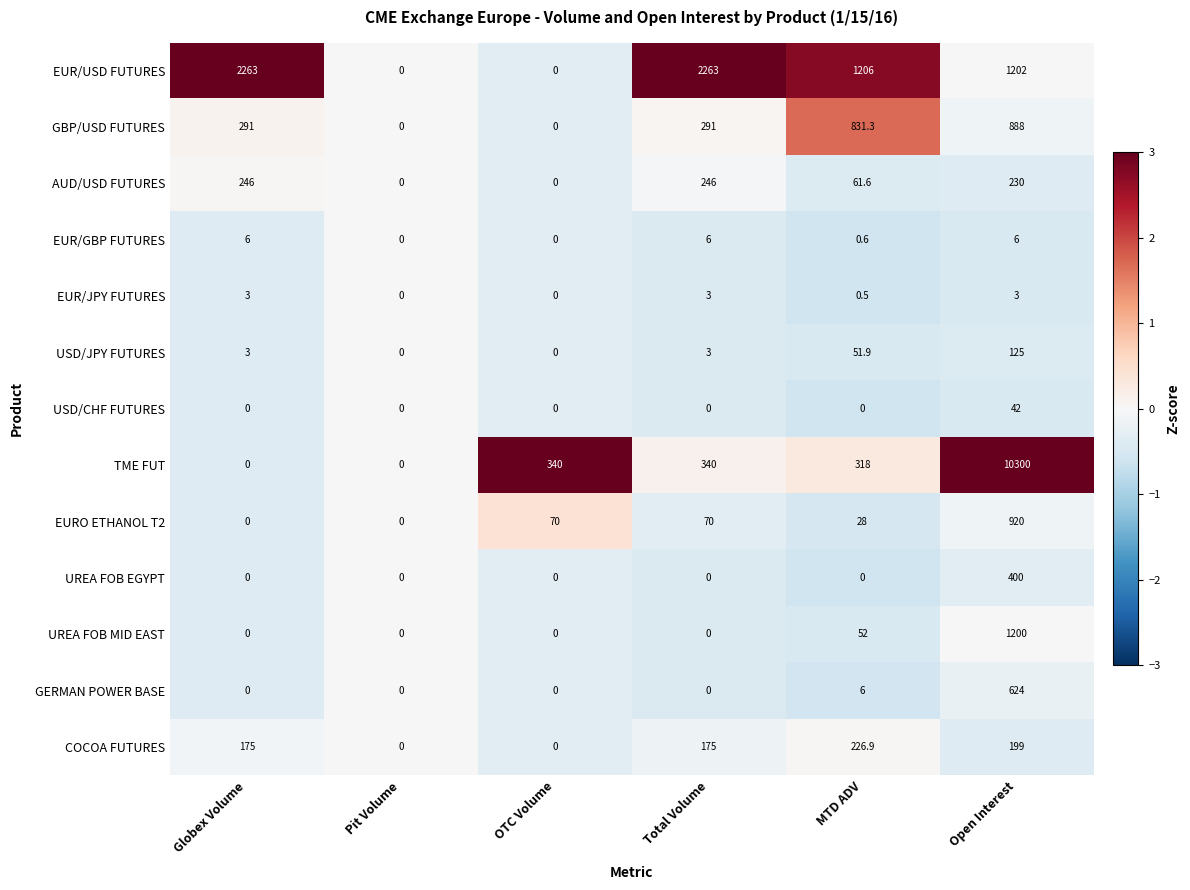

Is it true that TME FUT equals 0.0 at Pit Volume?

True